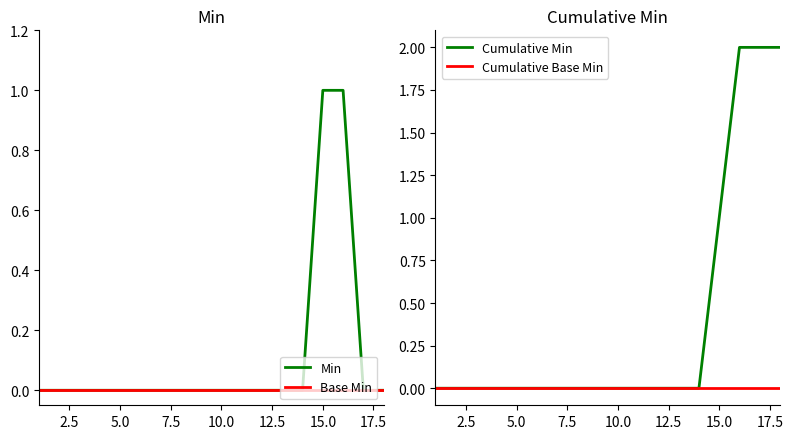

True or false: Cumulative Base Min and Cumulative Min intersect in this chart.

False